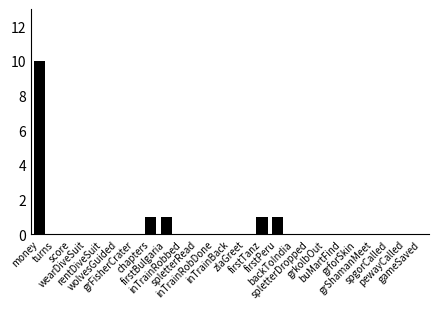

Is it true that the value at inTrainBack is -4?

False